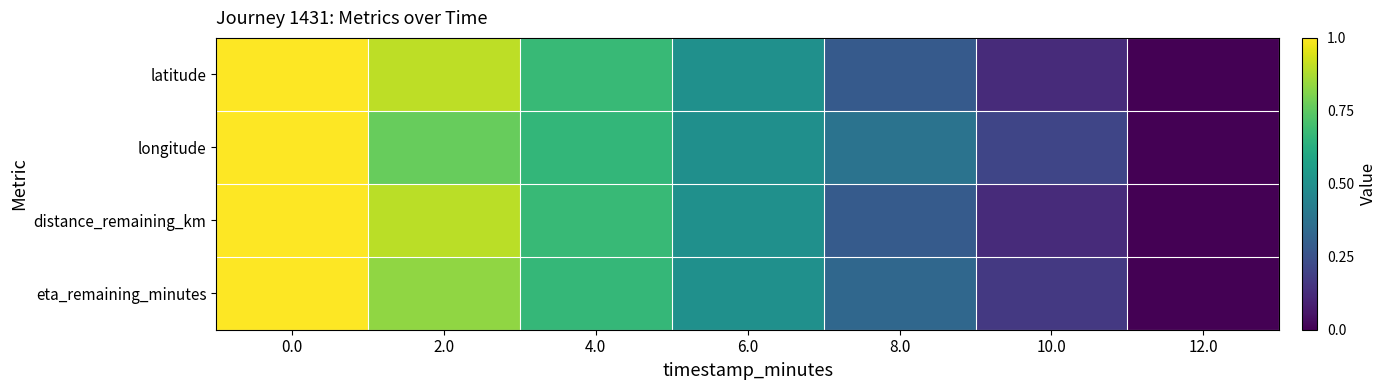

Reading left to right, what are all the values shown in this chart?

latitude: 0.0=1.0	2.0=0.9	4.0=0.7	6.0=0.5	8.0=0.3	10.0=0.1	12.0=0.0
longitude: 0.0=1.0	2.0=0.8	4.0=0.7	6.0=0.5	8.0=0.4	10.0=0.2	12.0=0.0
distance_remaining_km: 0.0=1.0	2.0=0.9	4.0=0.7	6.0=0.5	8.0=0.3	10.0=0.1	12.0=0.0
eta_remaining_minutes: 0.0=1.0	2.0=0.8	4.0=0.7	6.0=0.5	8.0=0.3	10.0=0.2	12.0=0.0